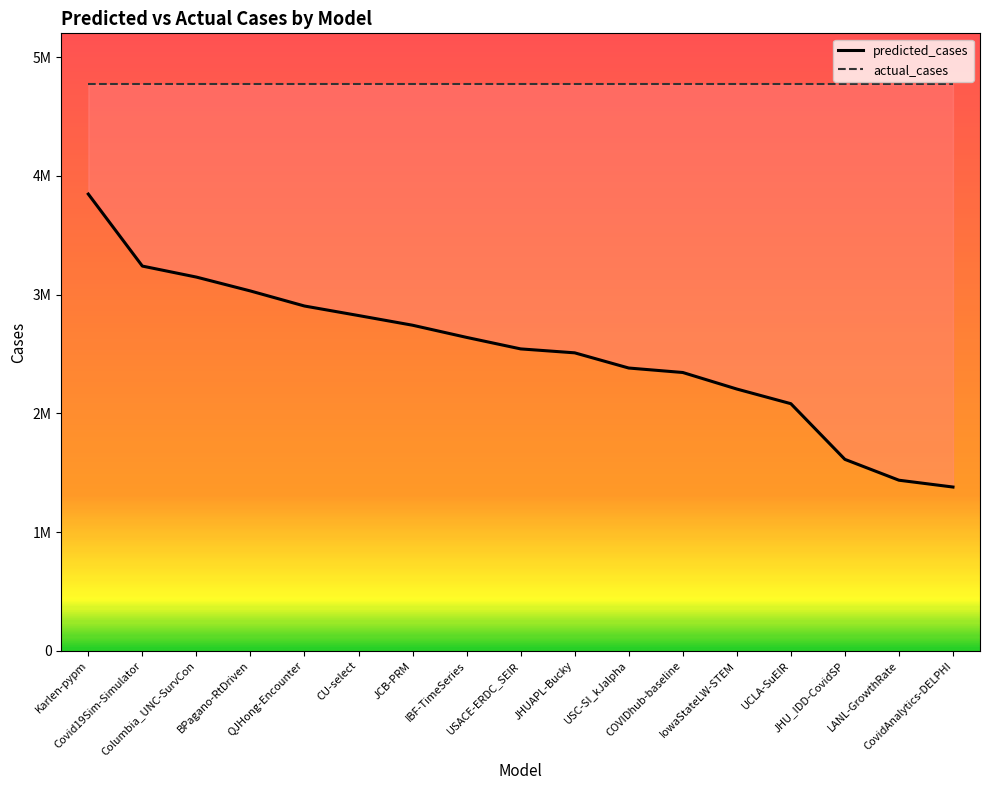

Which has a higher value, COVIDhub-baseline or CovidAnalytics-DELPHI?

COVIDhub-baseline